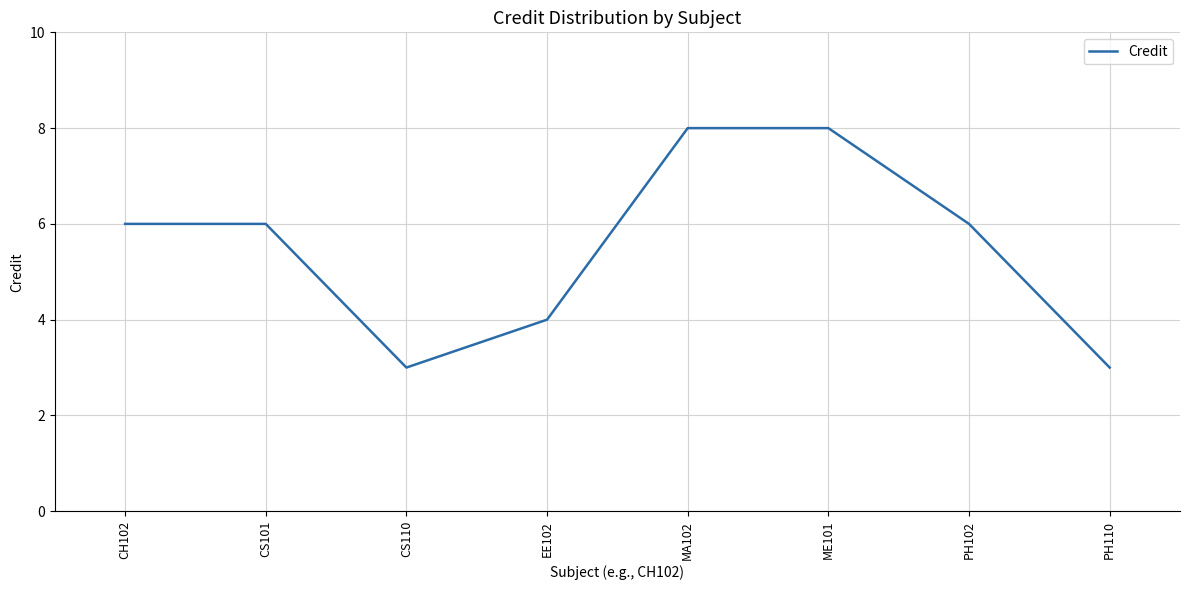

What is the ratio of the value at PH110 to the value at MA102?

0.4